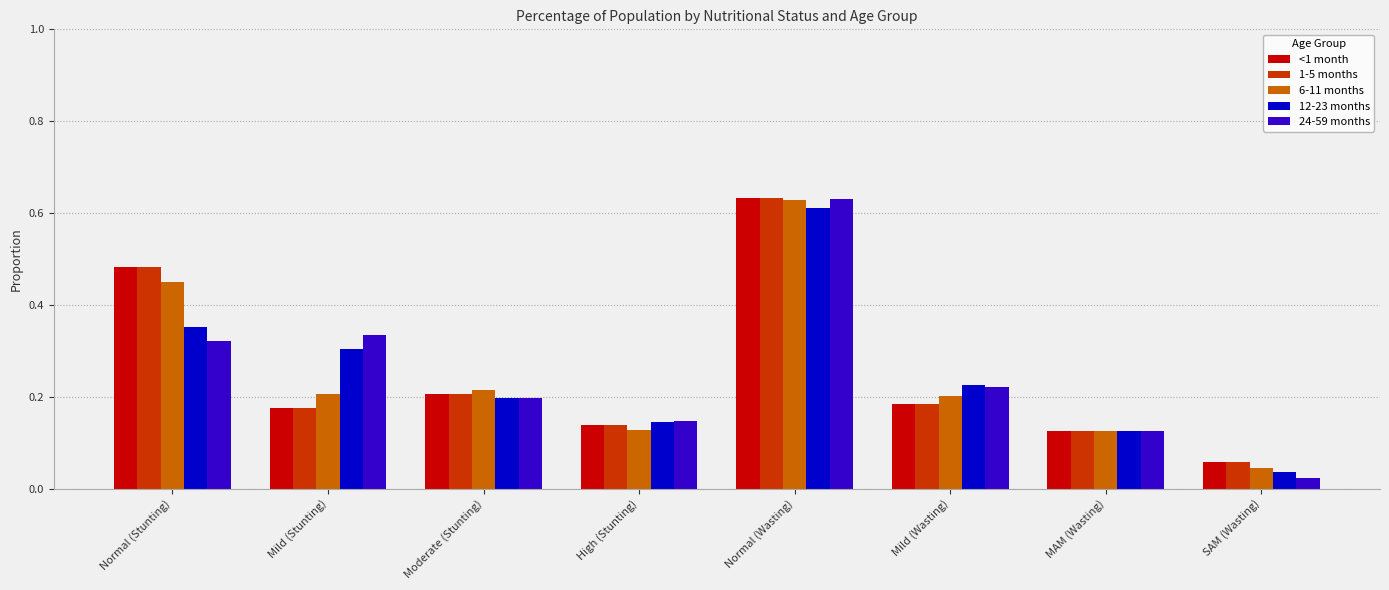

Which category has the highest value in the 24-59 months series?

Normal (Wasting)